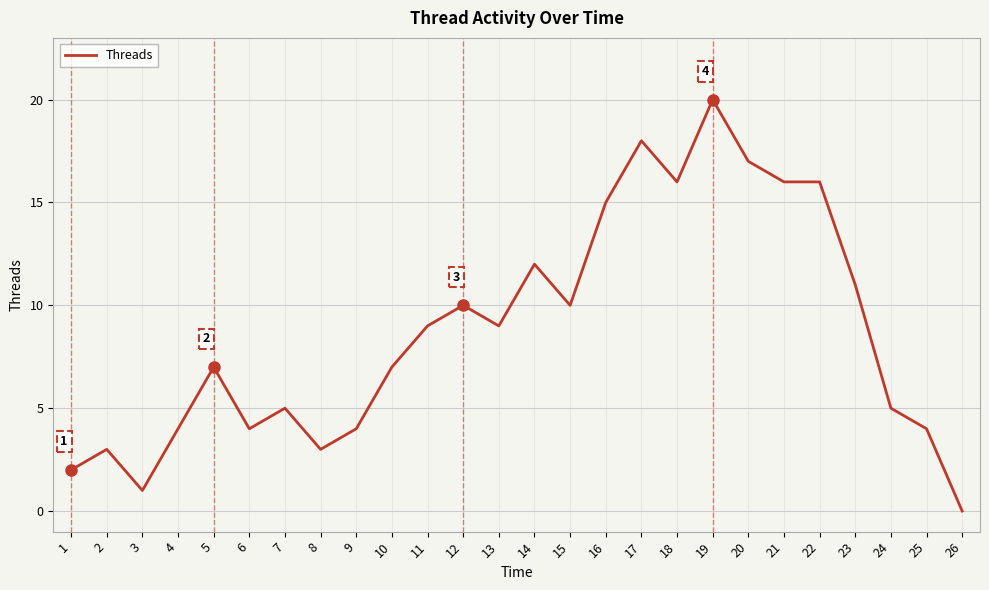

Which has a higher value, 13 or 19?

19